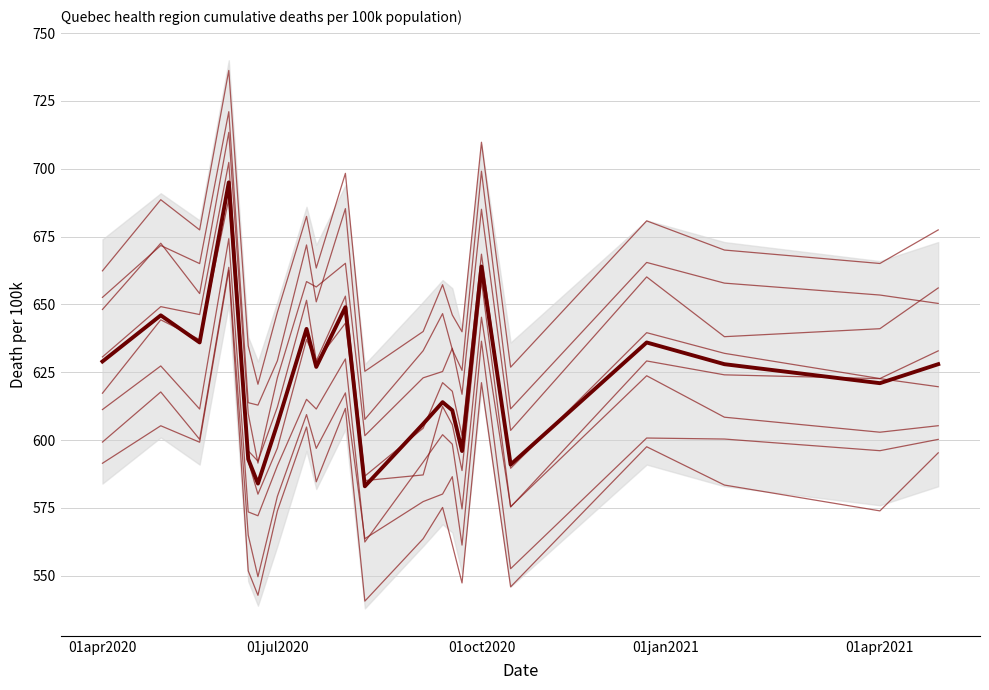

True or false: there are more than 1 points higher than both neighbors.

True